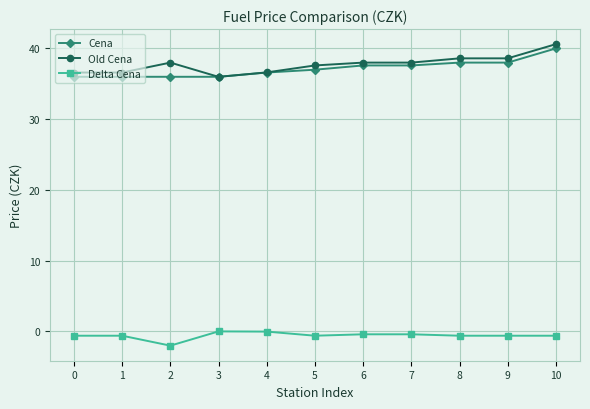

Which series has the largest total across all categories?

Old Cena